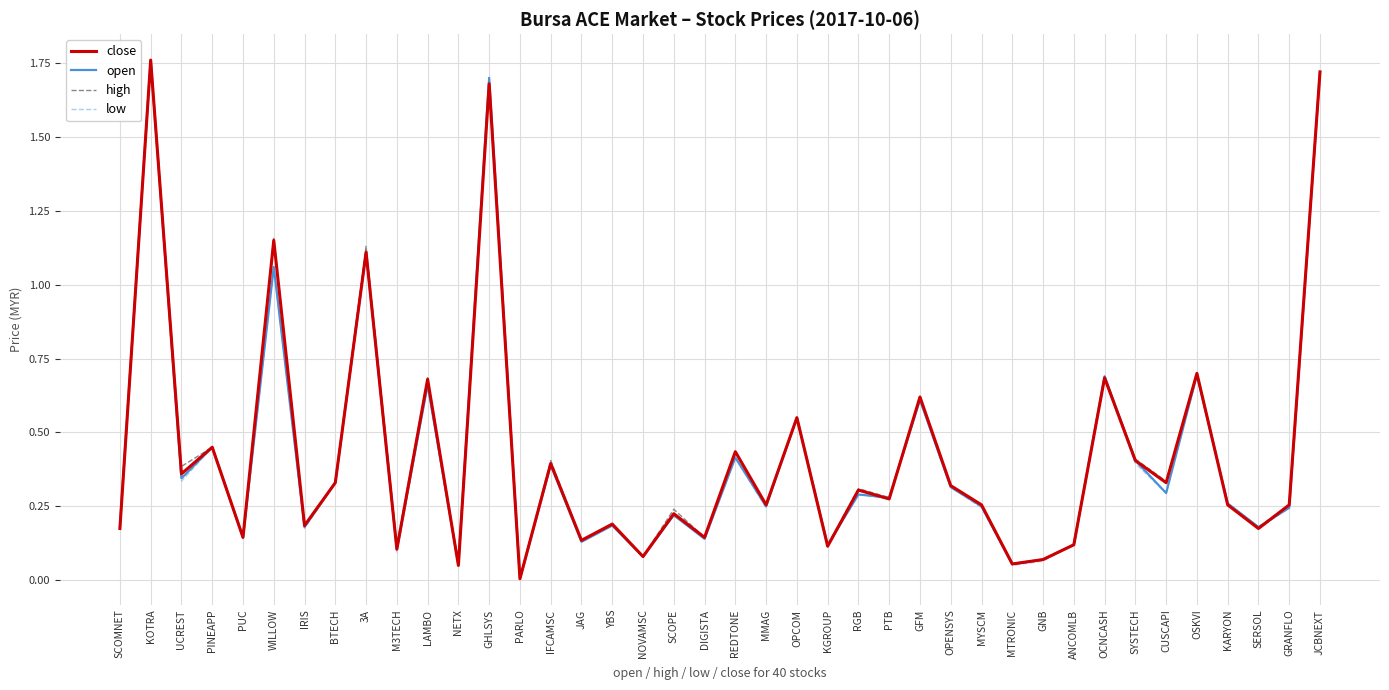

Is the value of low at IRIS greater than the value of close at JAG?

Yes